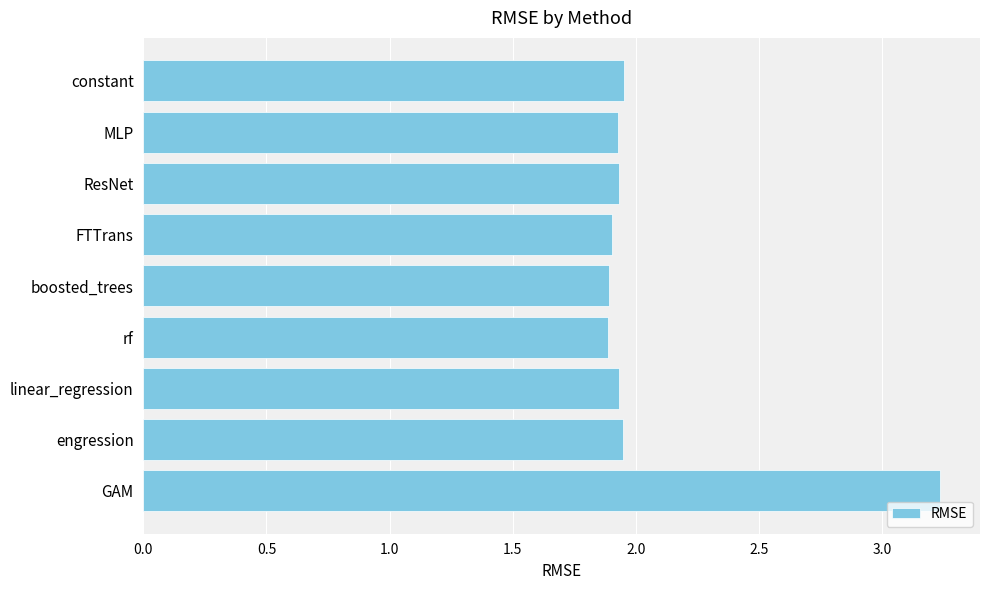

What is the difference between the values at ResNet and GAM?

1.3